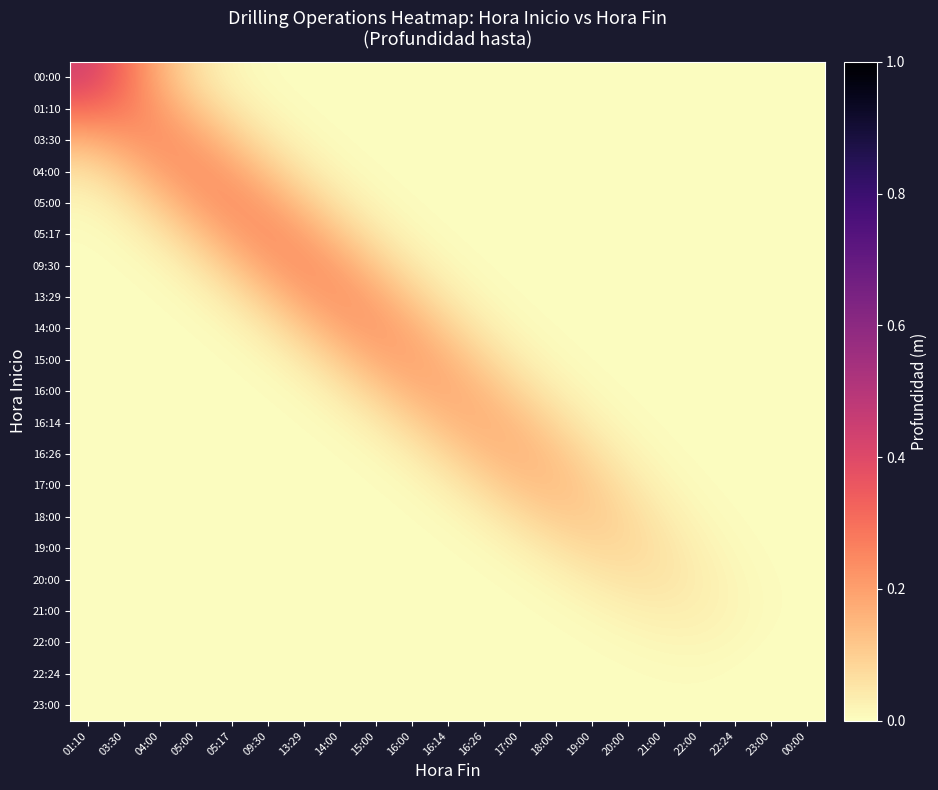

What is the total value across all series at 09:30?

1.0